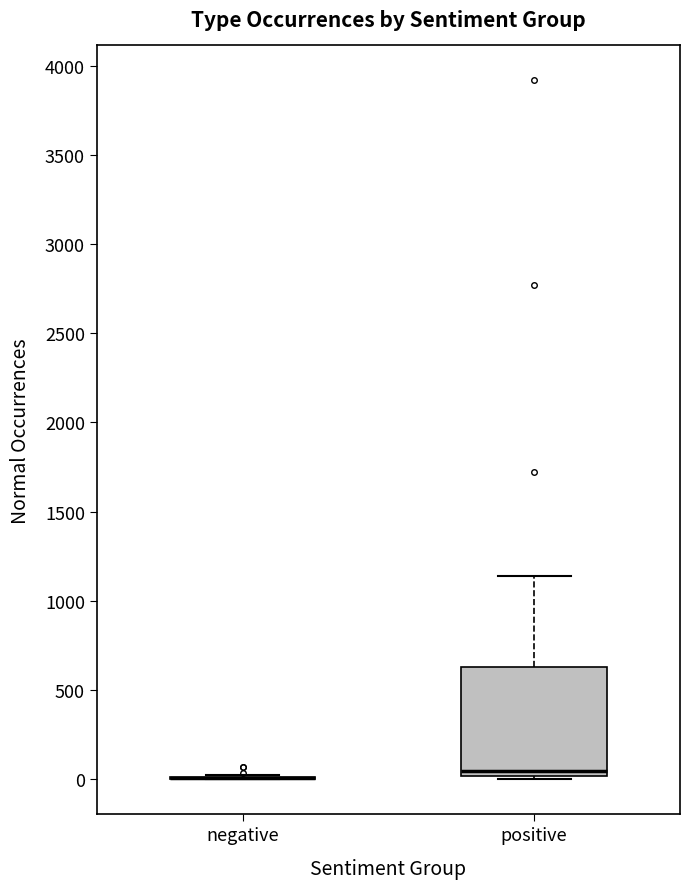

Reading left to right, read every box against the y-axis: the position of its median line, the range the box covers, and the ends of its whiskers. The values are not printed on the chart, so give them approximately, as read against the axis.

negative: box collapsed to a line at 0, whiskers 0 to 50
positive: median 50, box 0 to 650, whiskers 0 (just below the box's lower edge) to 1150